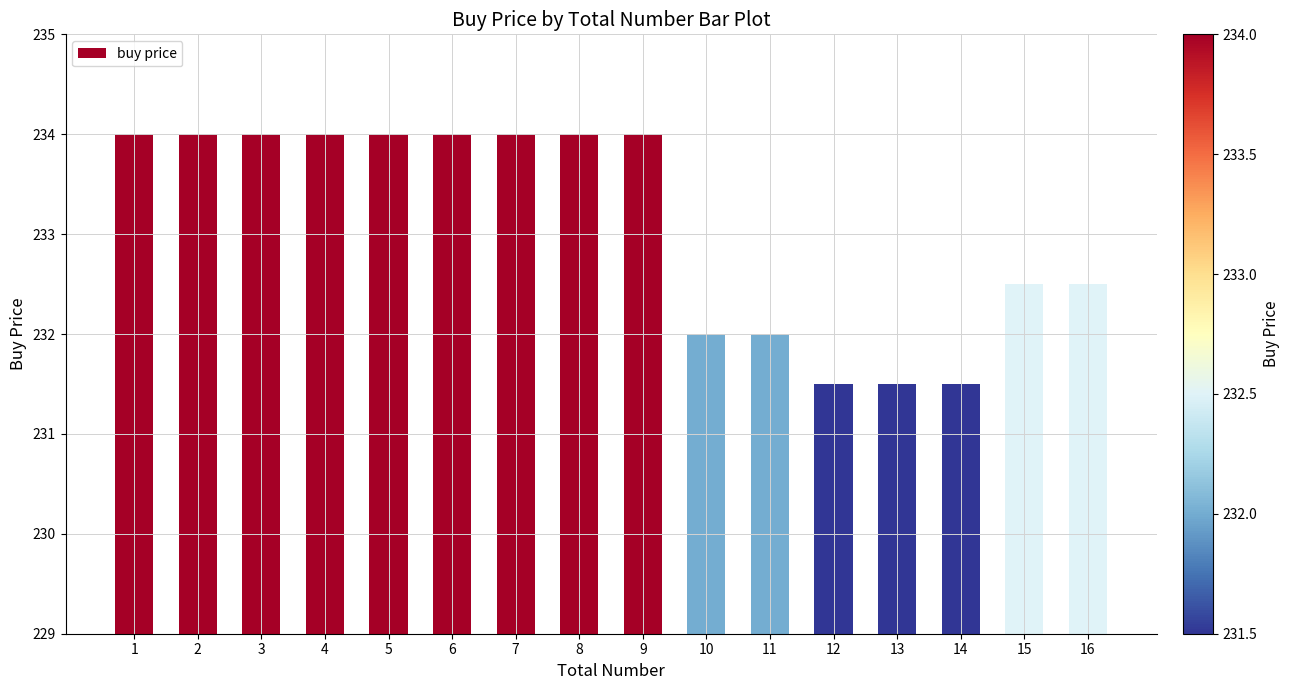

Are the bars grouped side by side (vs. stacked)?

No